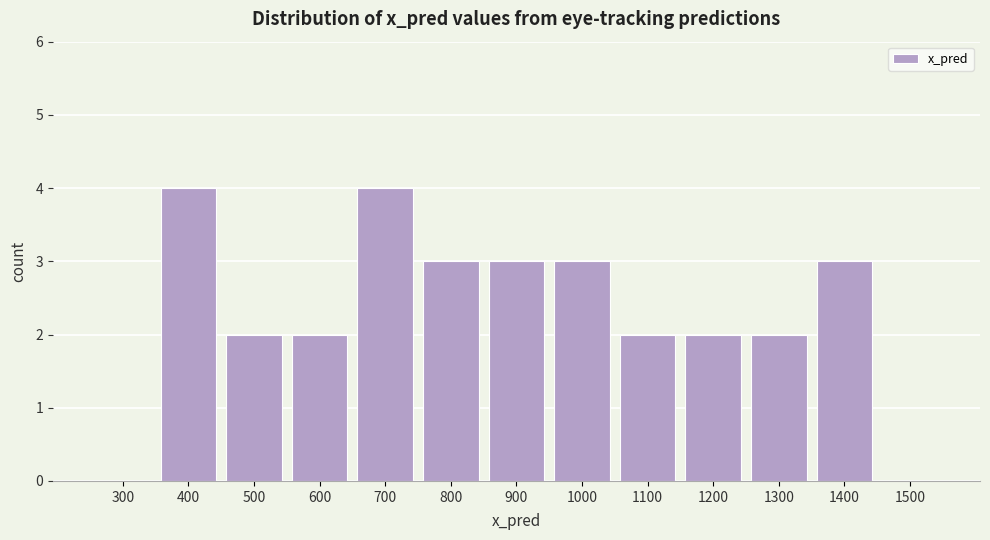

Reading right to left, list all the values displayed in this chart.

1500=0	1400=3	1300=2	1200=2	1100=2	1000=3	900=3	800=3	700=4	600=2	500=2	400=4	300=0